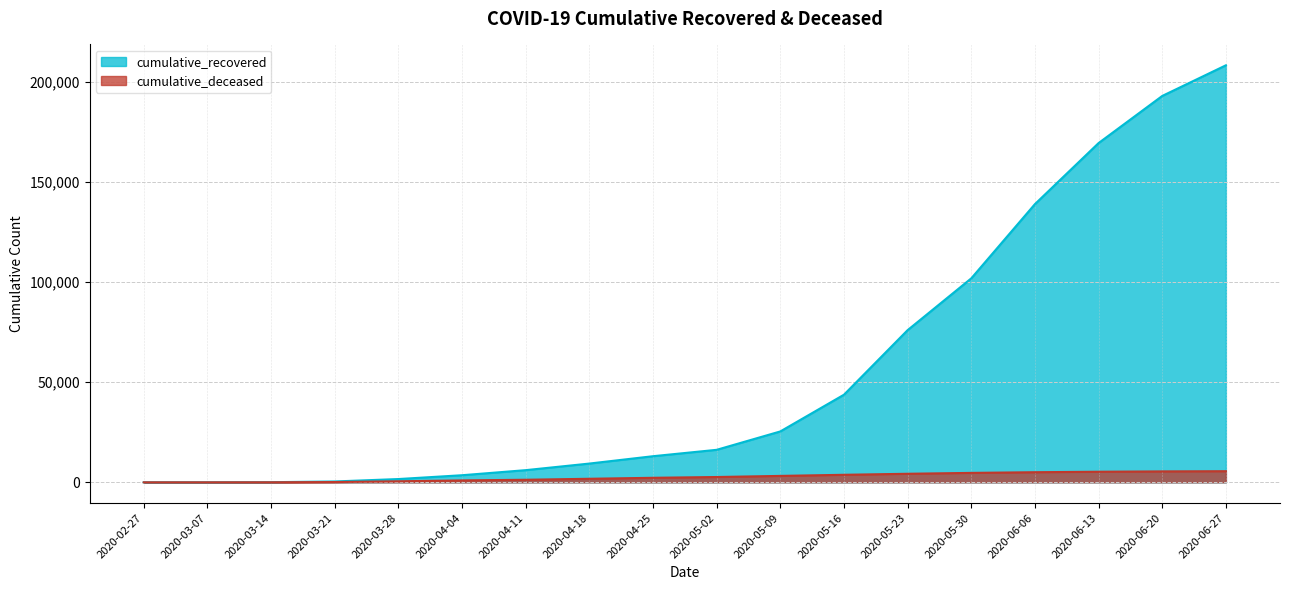

At 2020-05-02, list the series in order from smallest to largest.

cumulative_deceased, cumulative_recovered